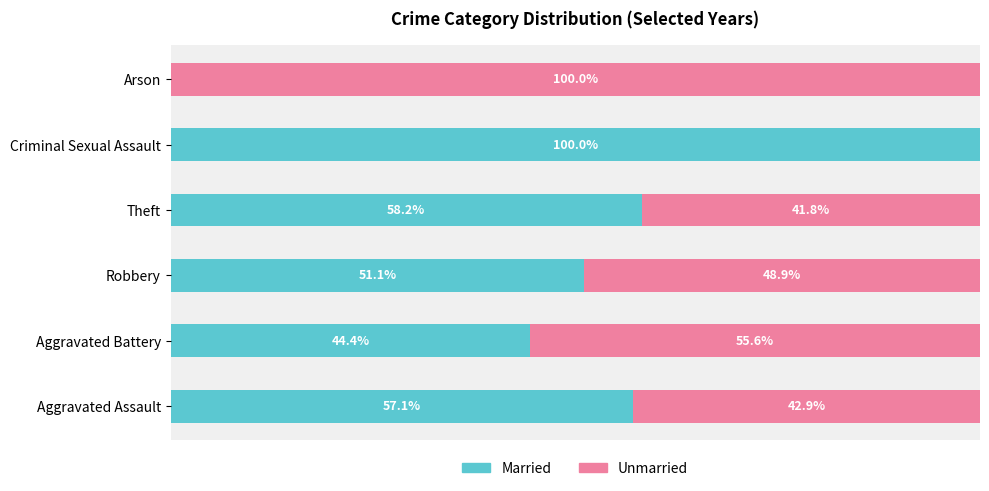

Which has a higher value, Aggravated Assault 2018 or Theft?

Theft